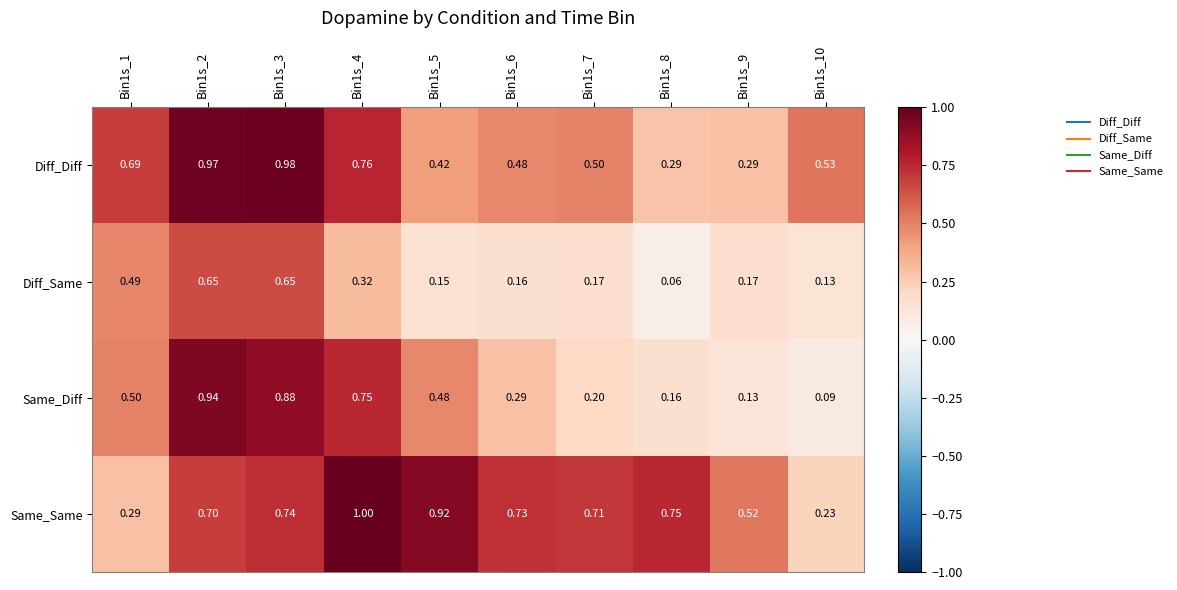

Is the value of Same_Diff at Bin1s_9 greater than the value of Diff_Diff at Bin1s_3?

No